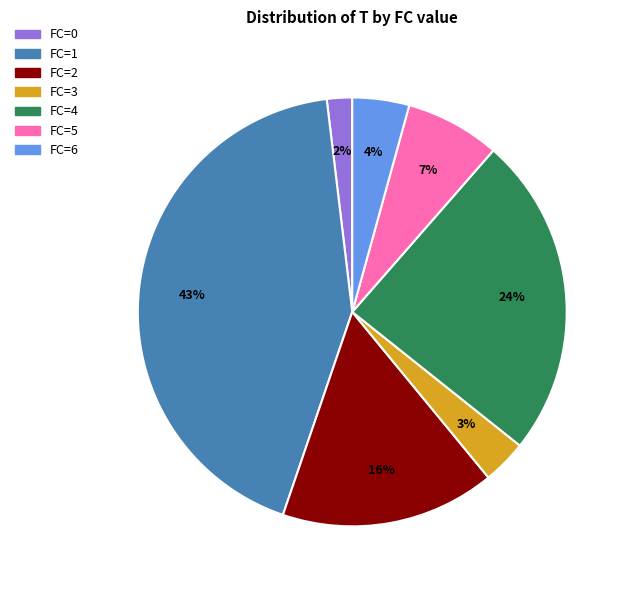

What is the largest slice in the pie chart?

FC=1